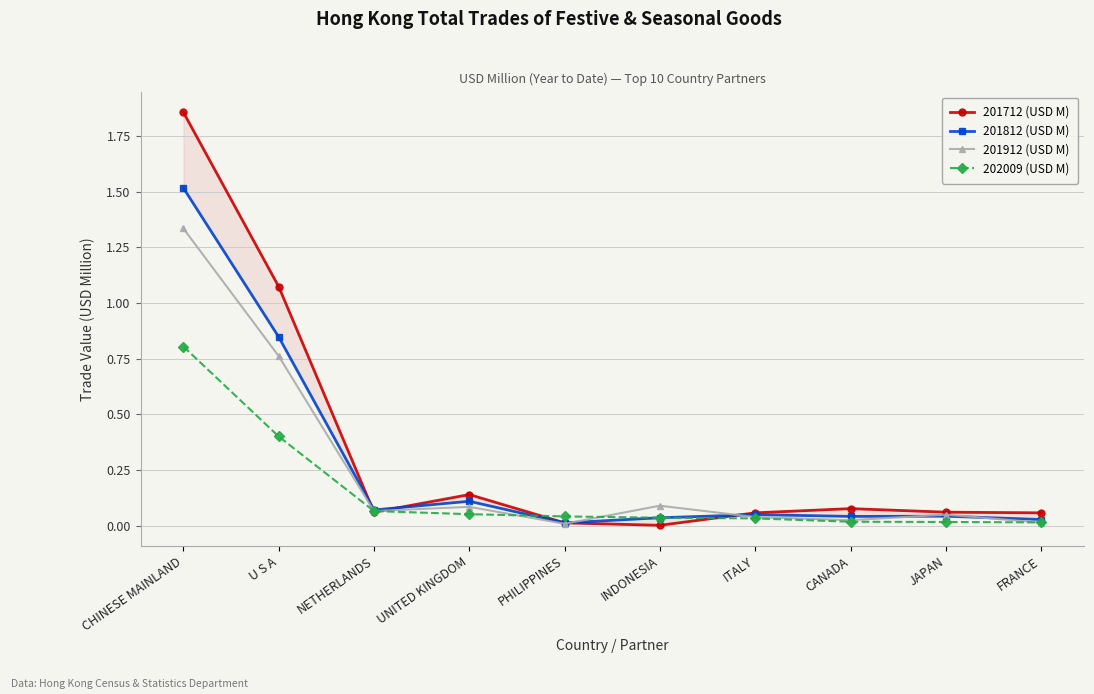

What is the label of the 9th point from the left?

JAPAN